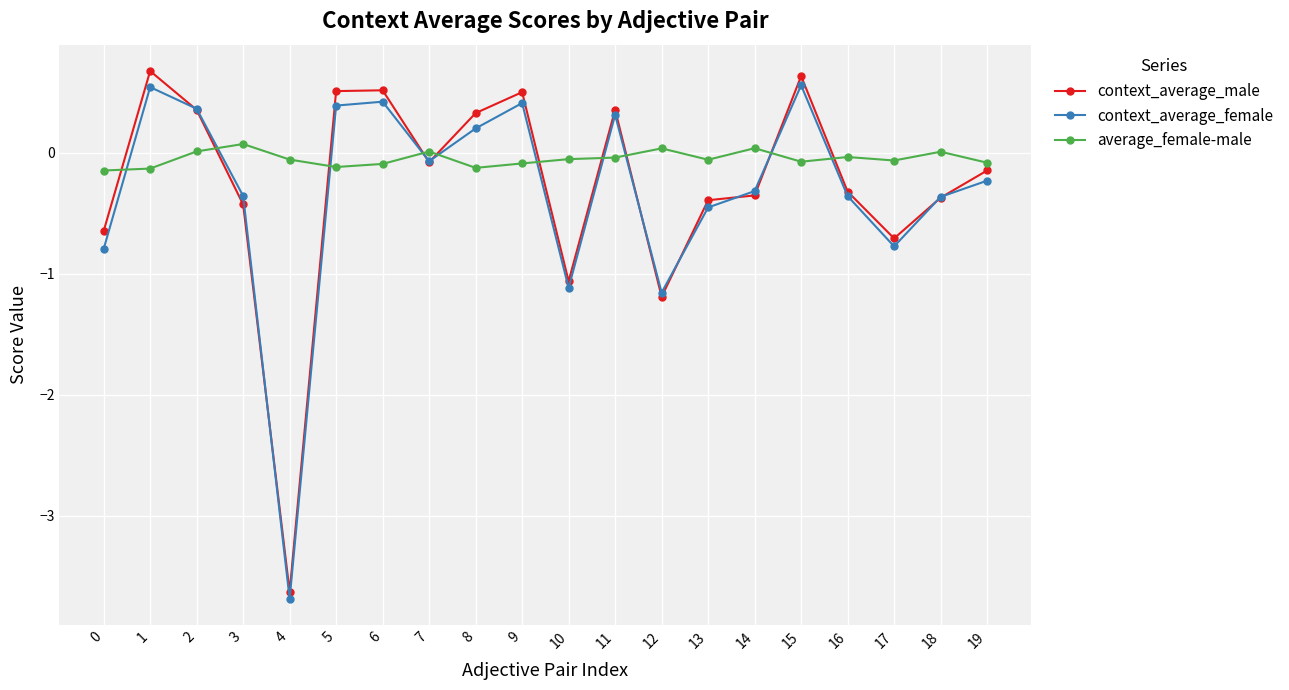

Which series has the largest total across all categories?

average_female-male